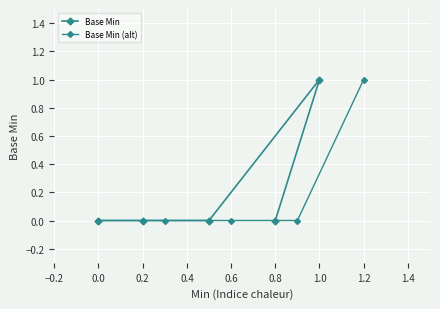

Which series has the widest spread of values?

Base Min